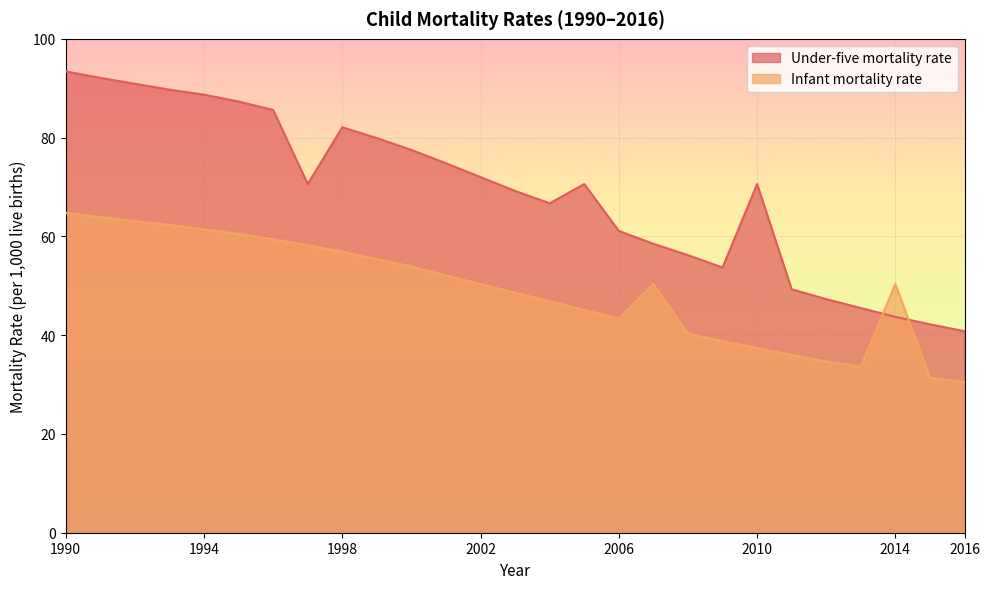

What is the value of the Infant mortality rate point at the 1st from the left?

64.8